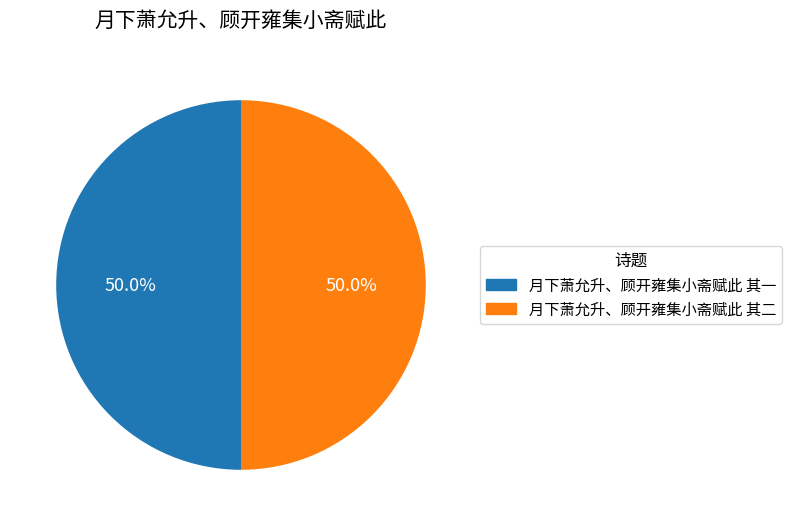

What is the ratio of the value at 月下萧允升、顾开雍集小斋赋此 其一 to the value at 月下萧允升、顾开雍集小斋赋此 其二?

1.0